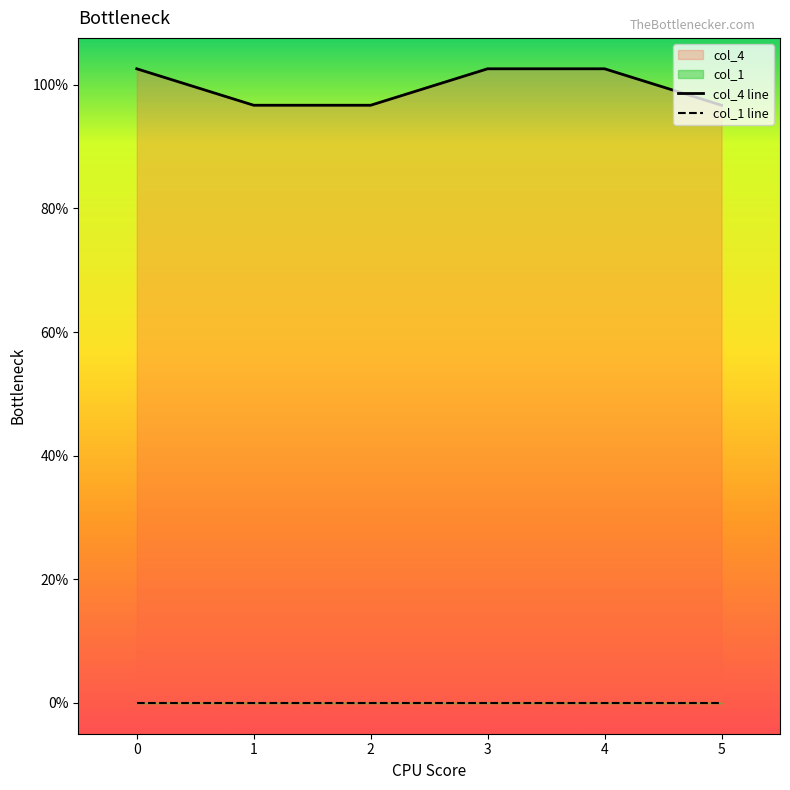

Is it true that the value at 0 is 102.6?

True